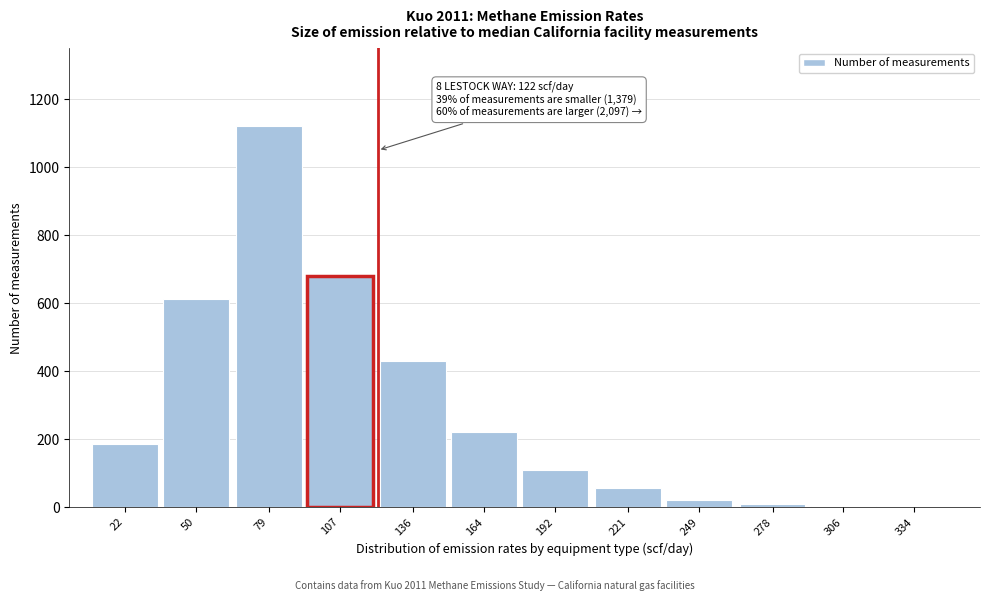

At which label is the value closest to 560?

50